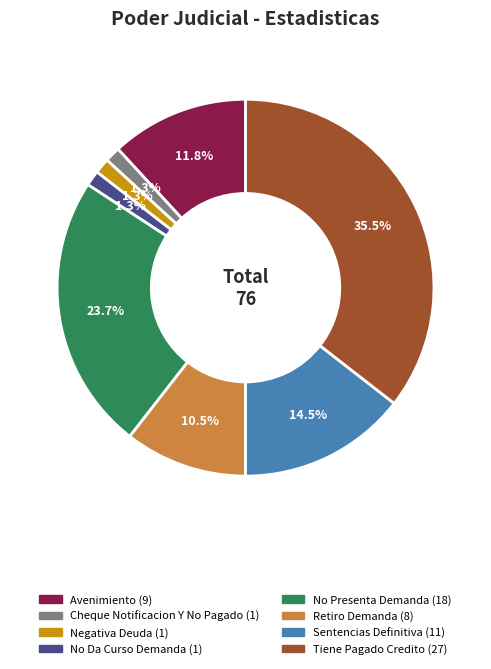

Is it true that No Da Curso Demanda is 1% of the pie?

True